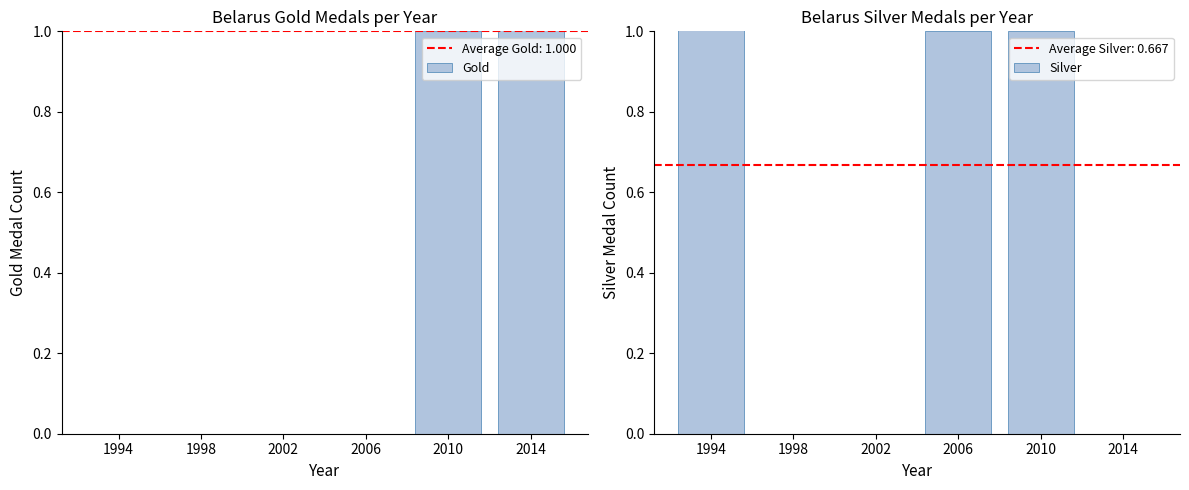

Between 1994 and 1998, which series saw the biggest shift?

Silver